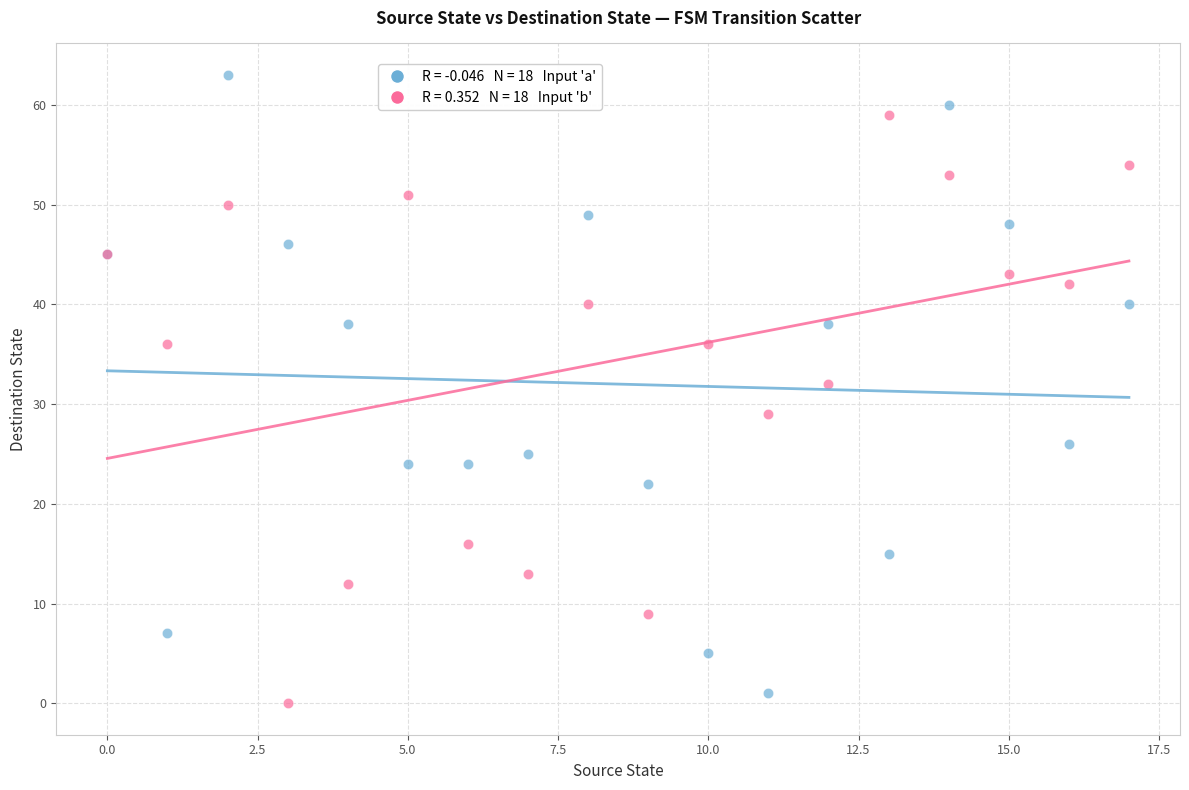

Across all series, what Y value is closest to 31?

32